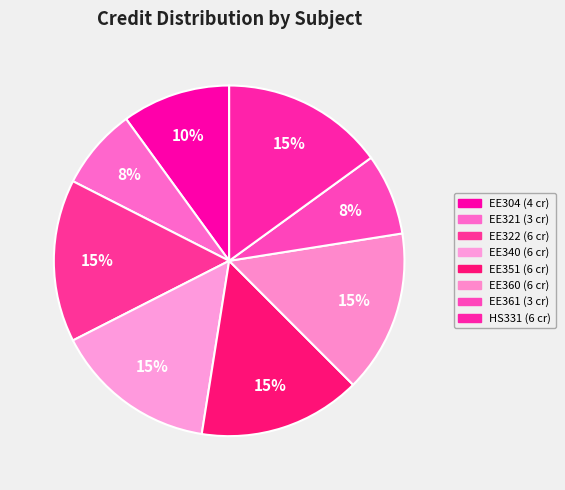

Which category has the biggest portion of the pie?

EE322